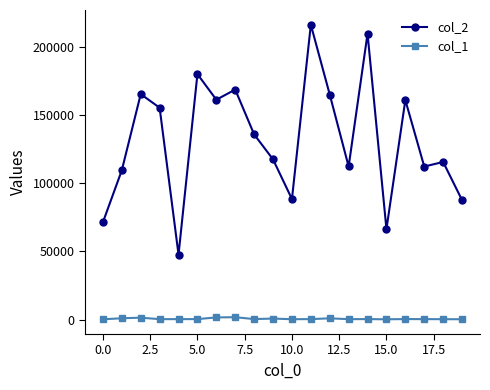

Rank the series by their maximum value, from highest to lowest.

col_2, col_1